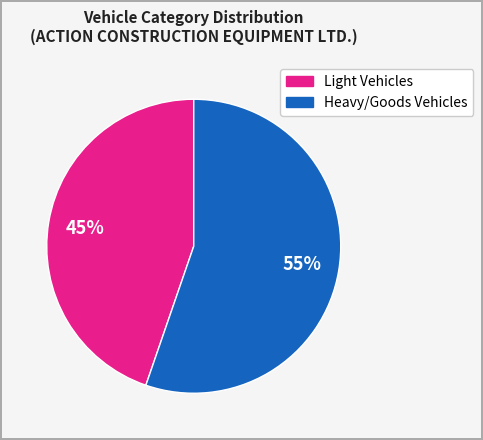

To the nearest percent, what is the average slice percentage?

50%